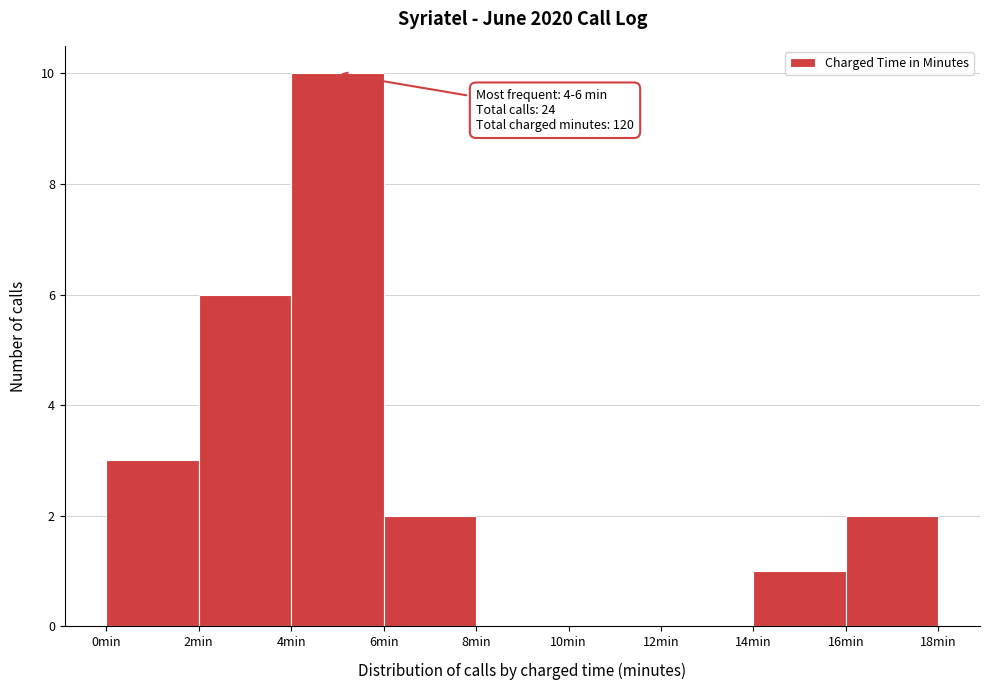

Which range on the x-axis has the tallest bar?

4 to 6